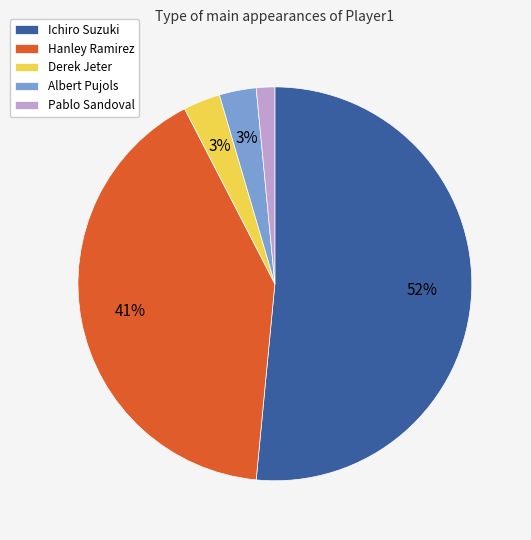

Is the sum of Albert Pujols and Pablo Sandoval greater than half?

No